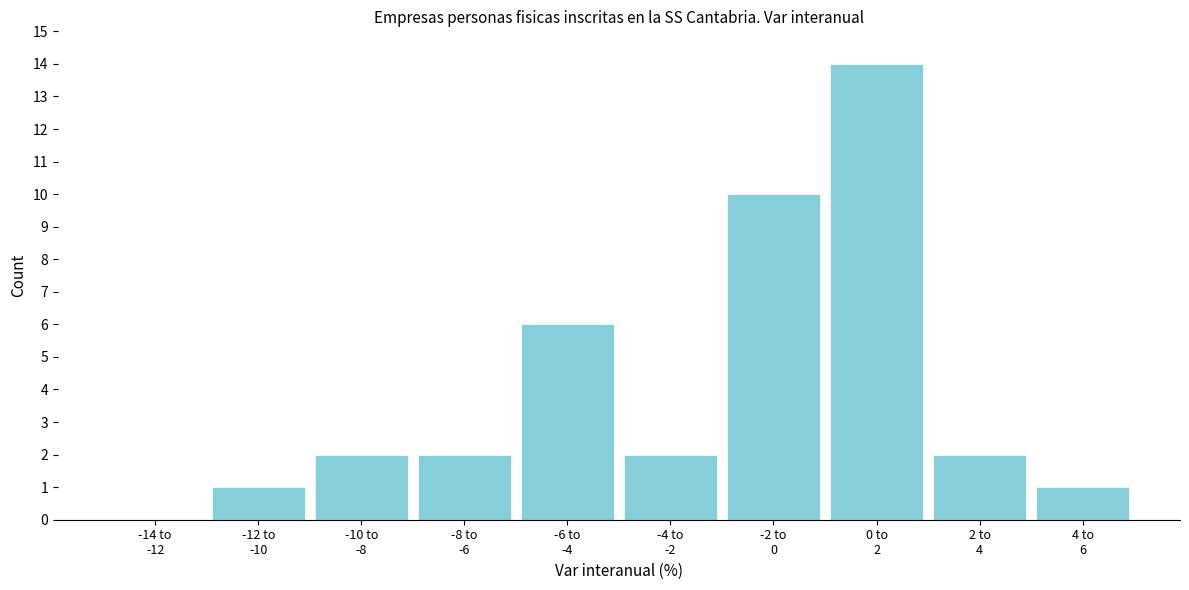

What is the sum of all values?

40